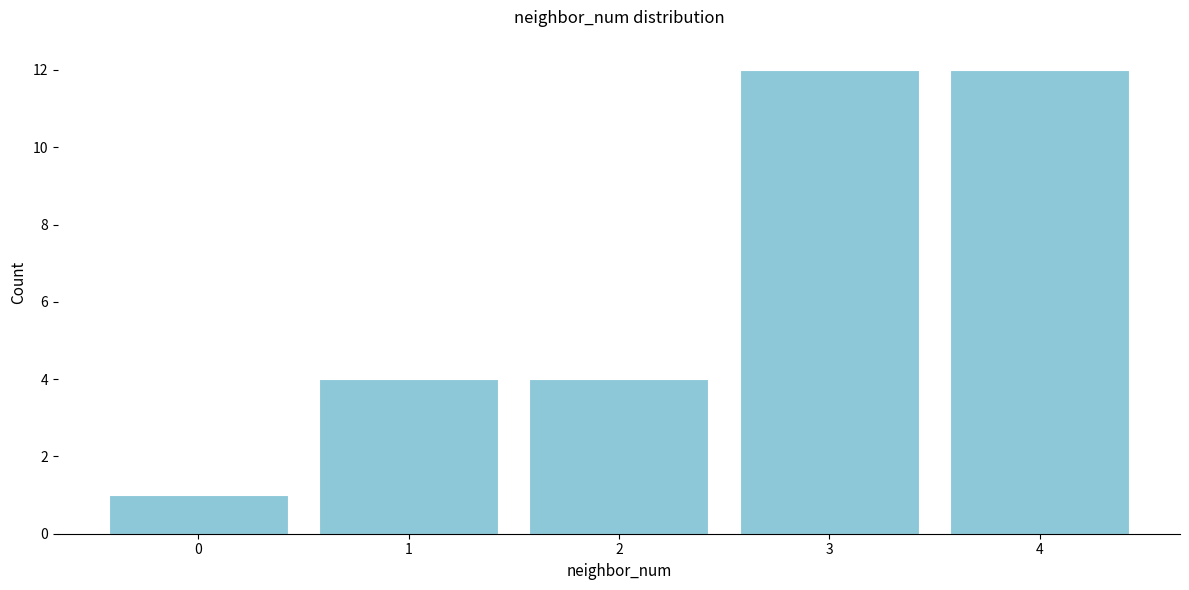

Reading left to right, transcribe all the data shown in this chart.

1	4	4	12	12